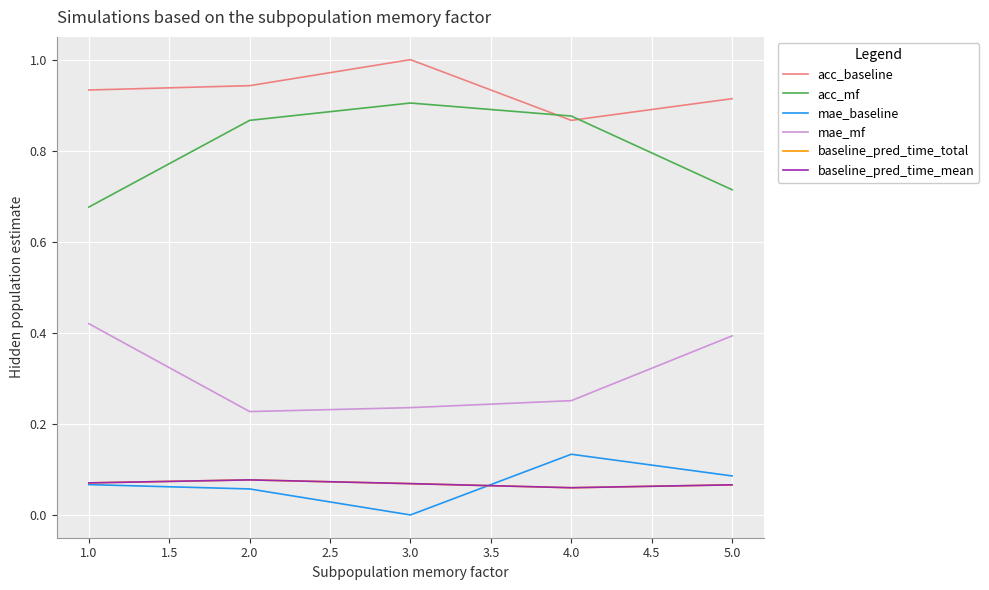

The acc_mf series shows 0.4 at 2.0. True or false?

False